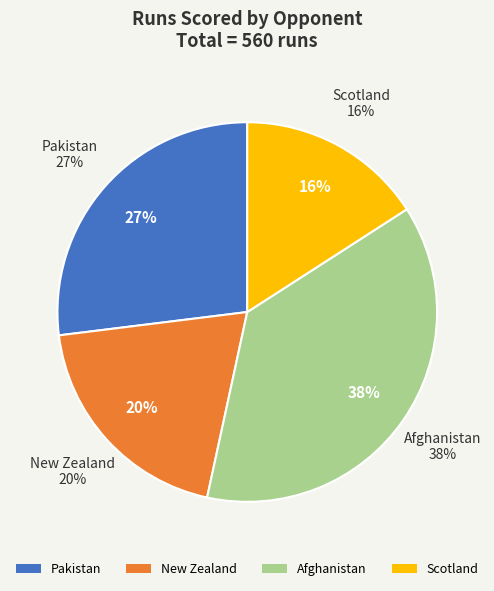

What is the largest slice in the pie chart?

Afghanistan